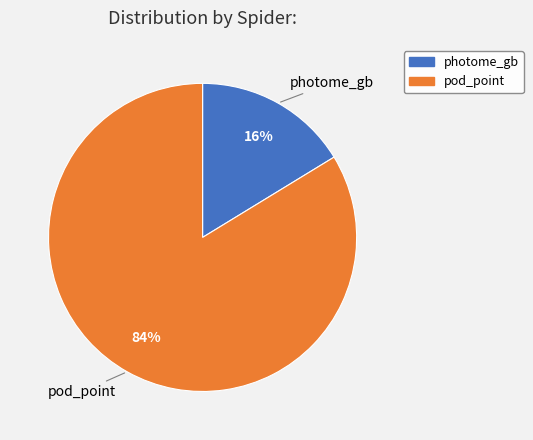

What is the majority slice?

pod_point